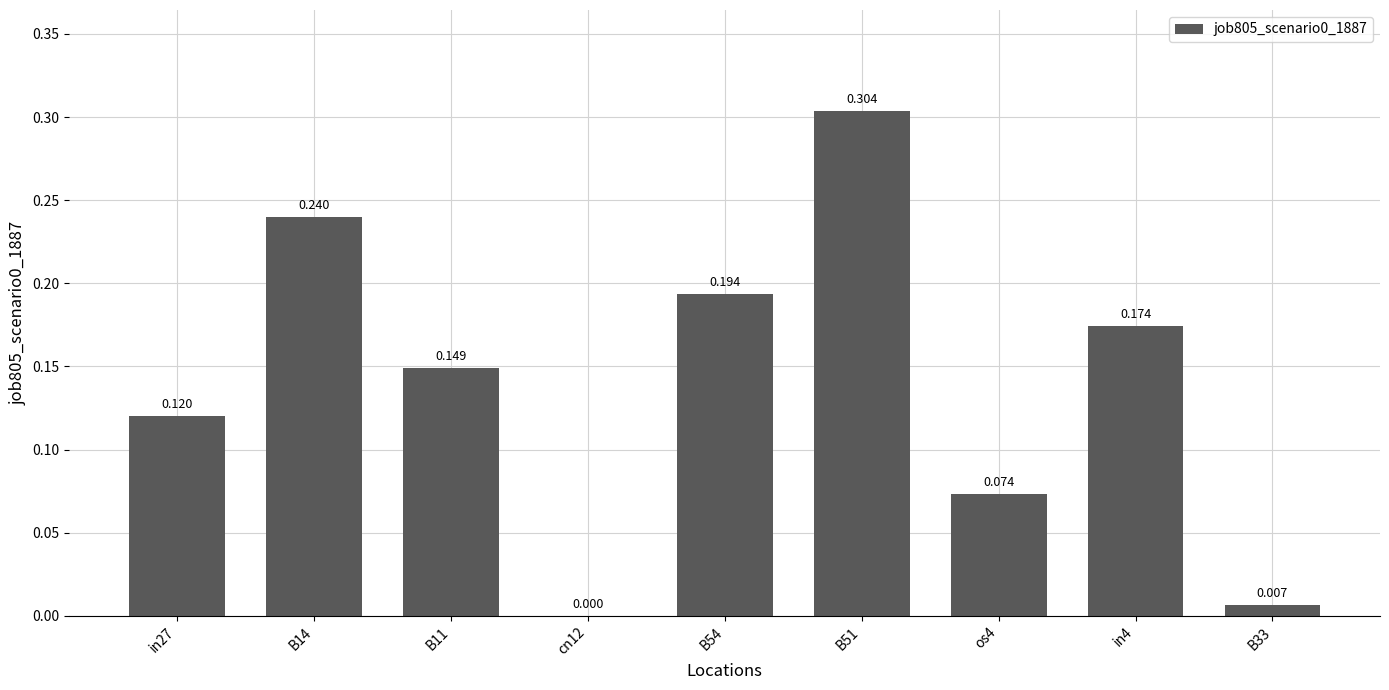

Which has a higher value, B14 or os4?

B14